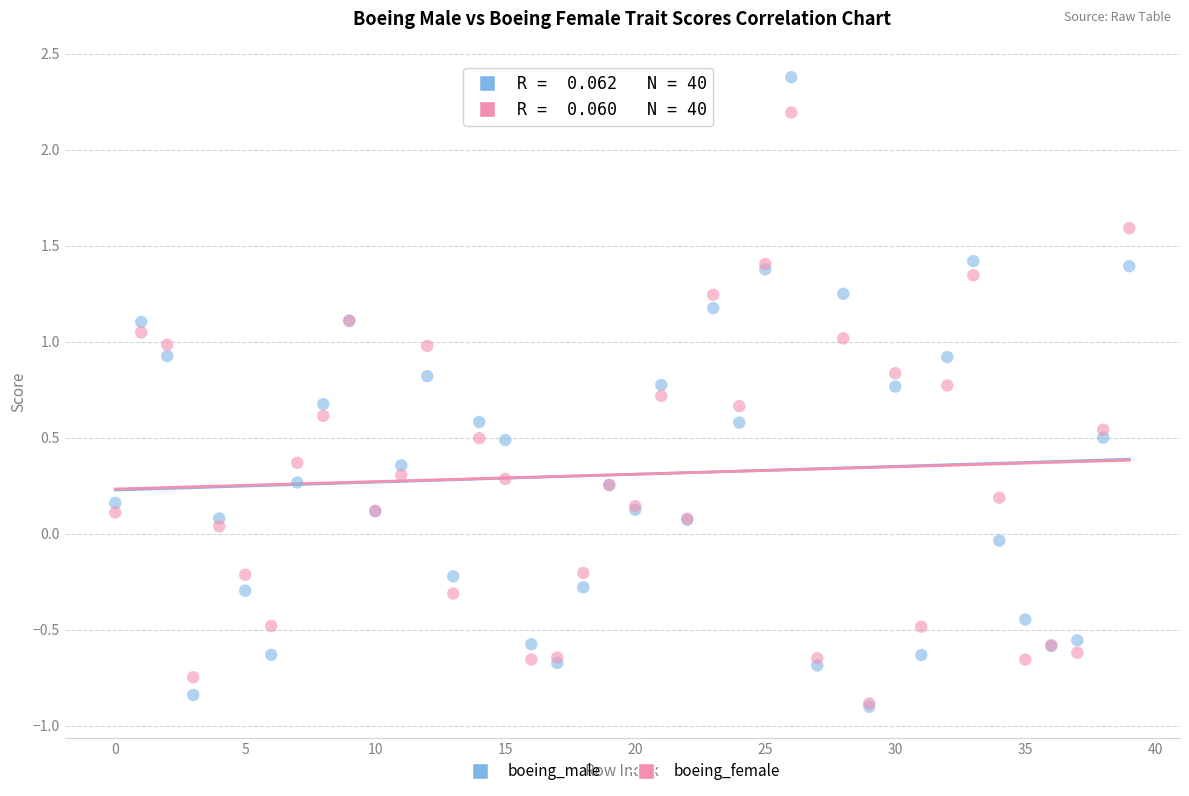

Which series contains the highest Y value?

boeing_male